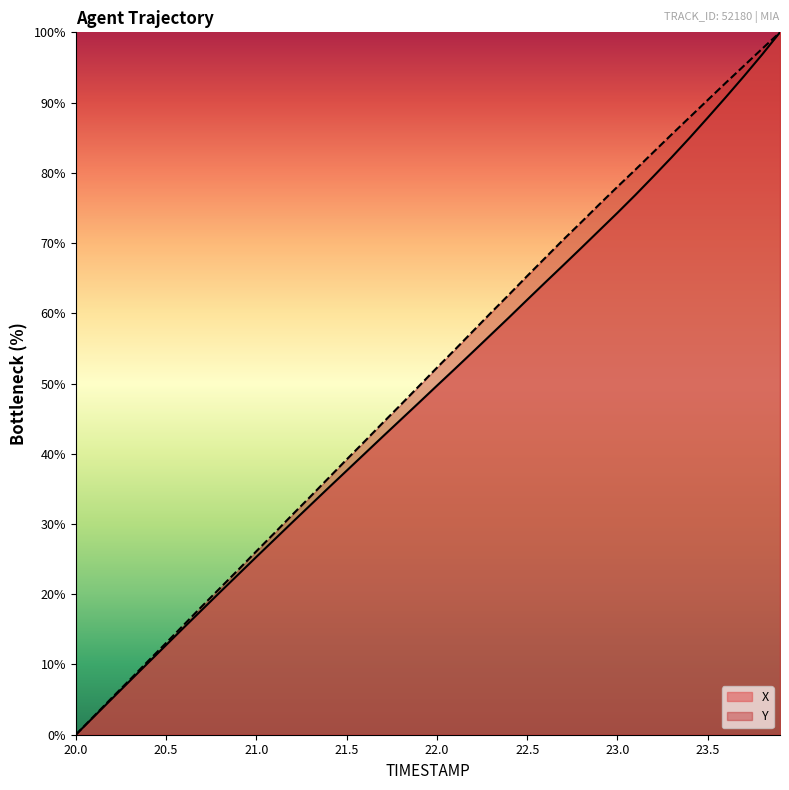

How many values in the X series exceed 49?

20